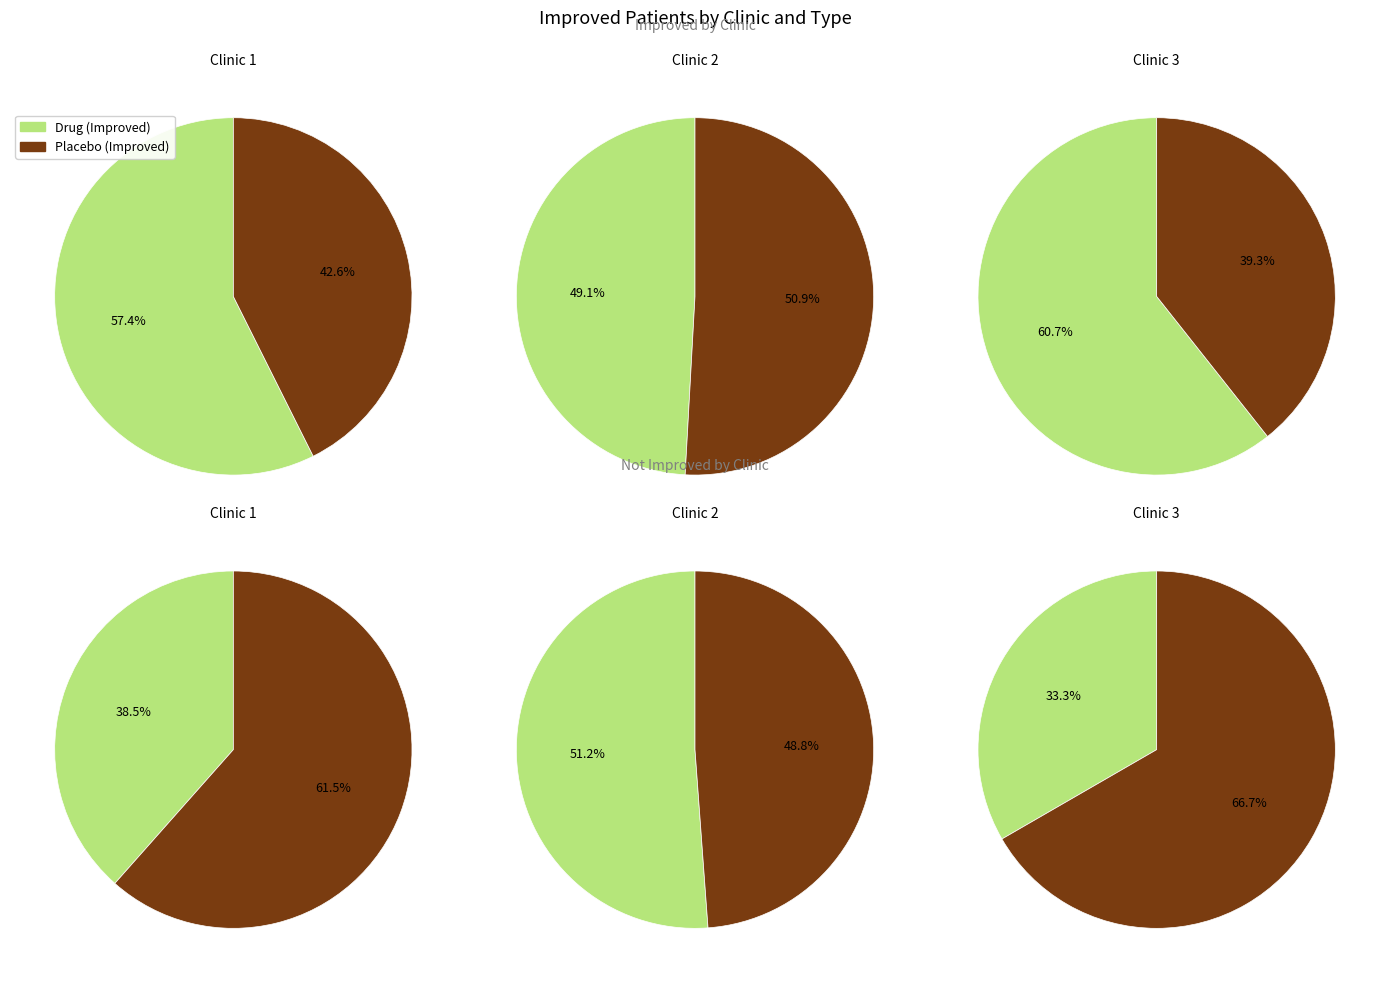

To the nearest percent, what portion does Clinic 1 represent?

33%